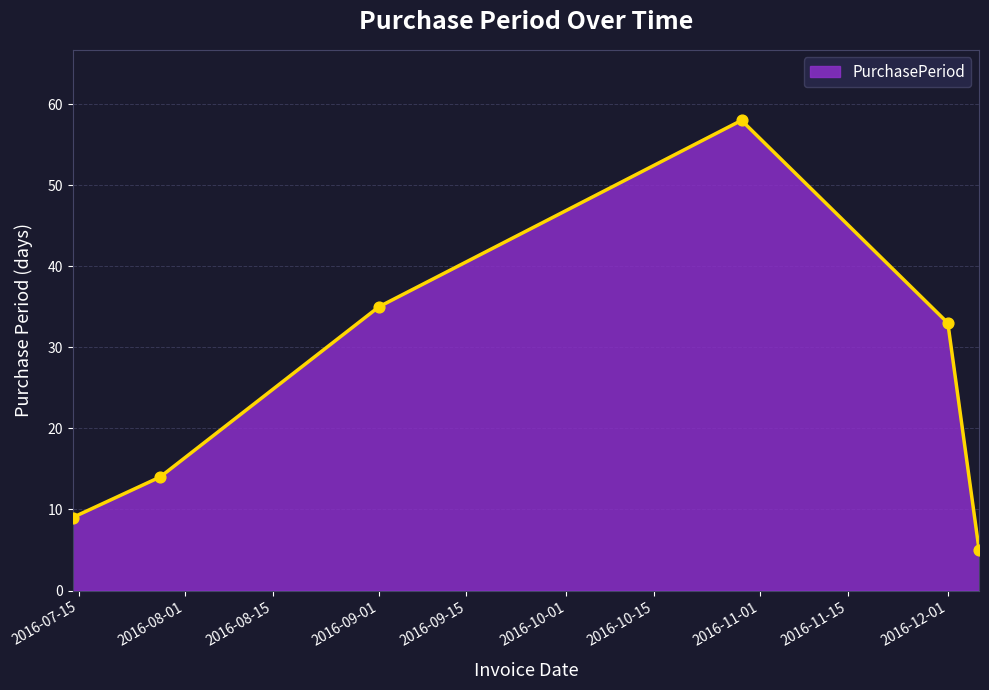

What is the maximum value shown in the chart?

58